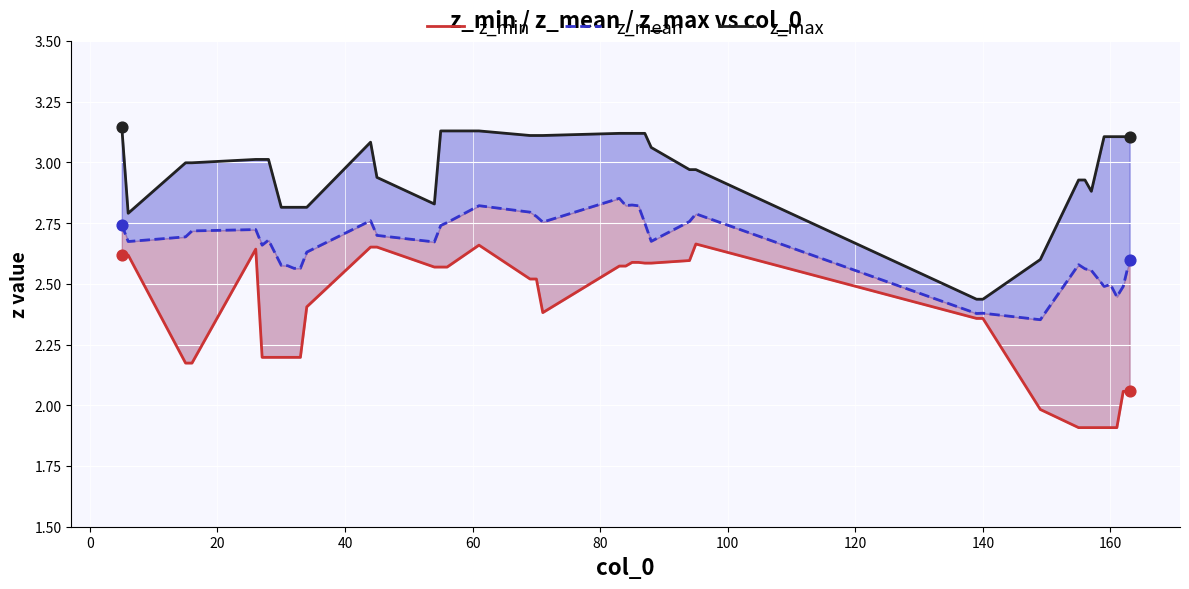

Which series contains the highest Y value?

z_max